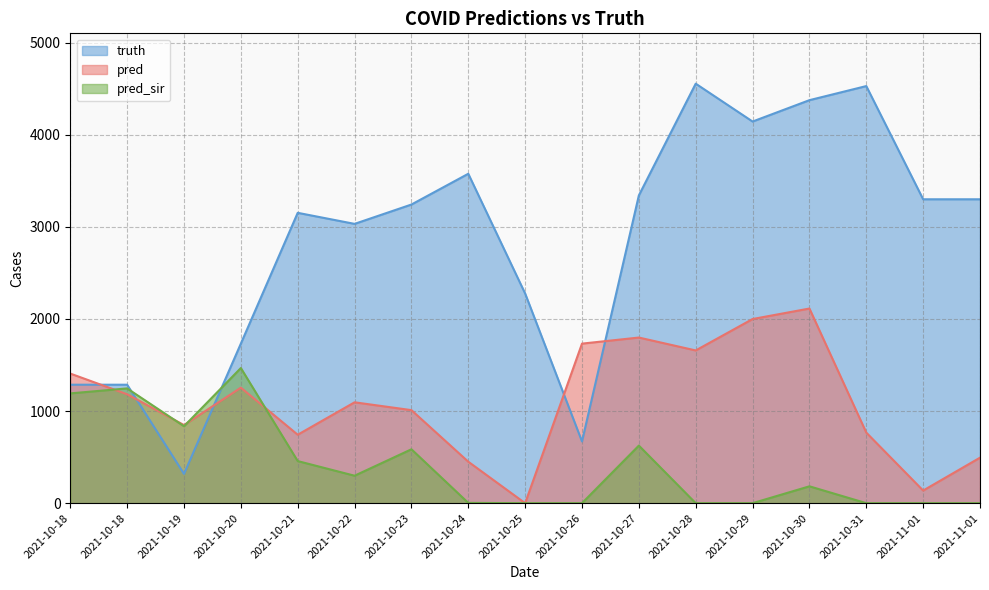

What is the total value across all series at 2021-11-01?

3436.0